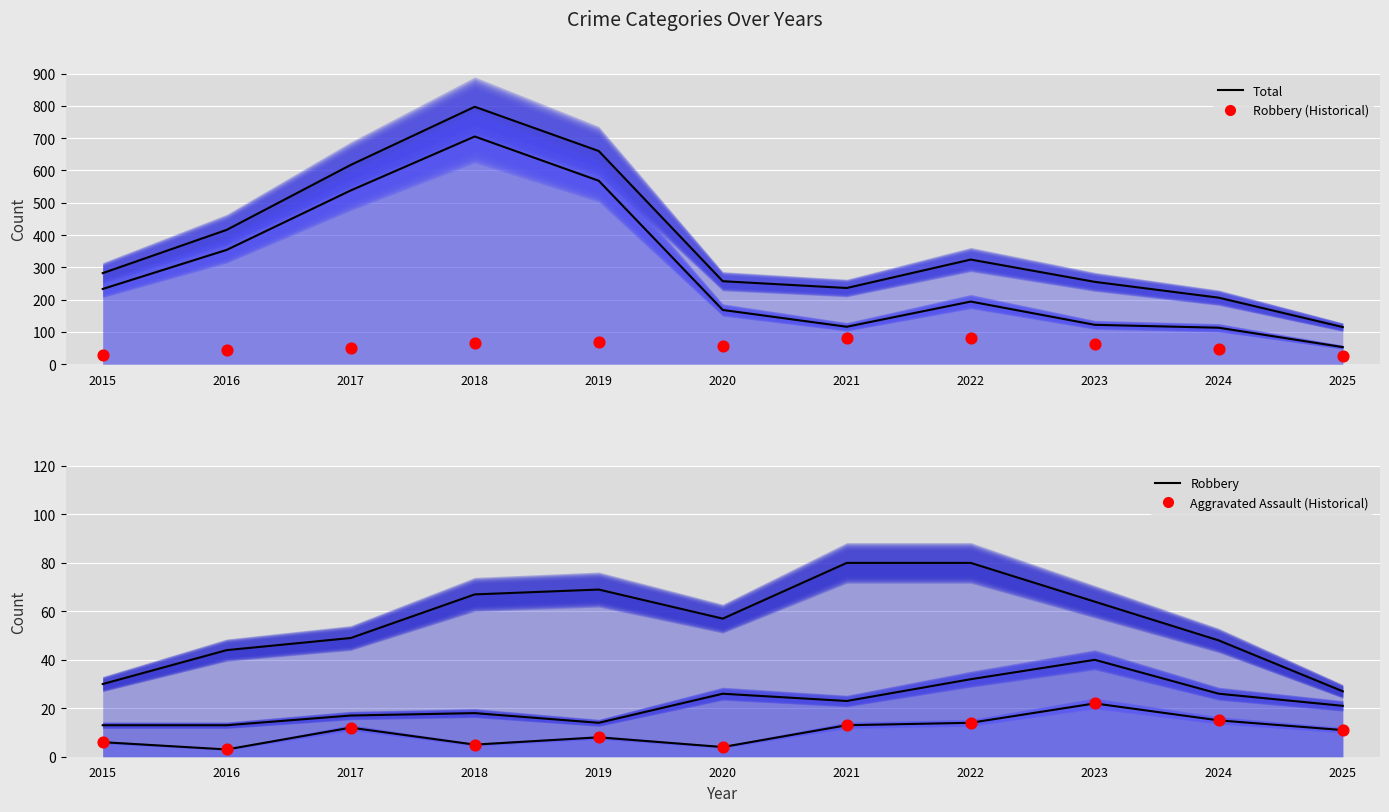

Is the value of Theft line at 2020 greater than the value of Robbery (reference) at 2020?

Yes